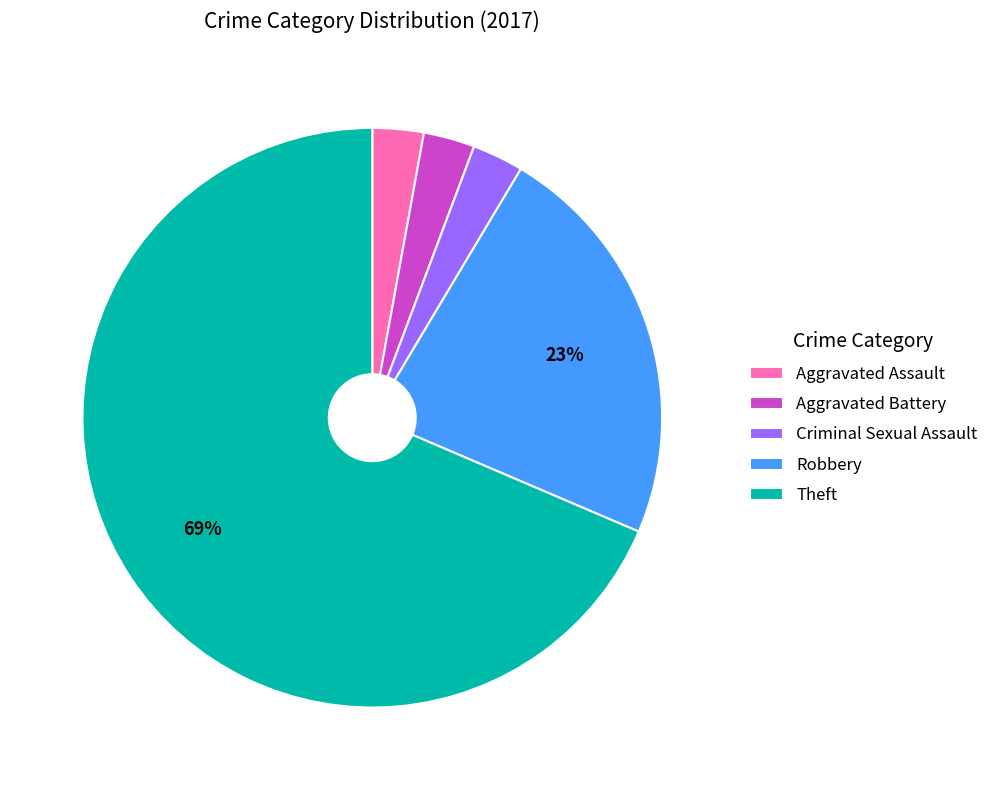

What is the largest slice in the pie chart?

Theft